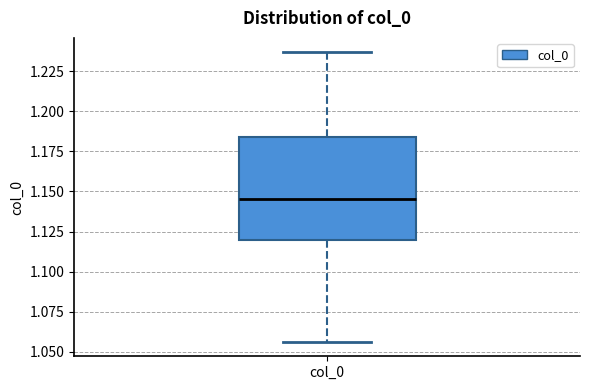

Transcribe this box plot: give where the median line is, the range the box spans, and where the two whiskers end, as read against the y-axis. The values are not printed on the chart, so give them approximately, as read against the axis.

median 1.145, box 1.120 to 1.185, whiskers 1.055 to 1.235